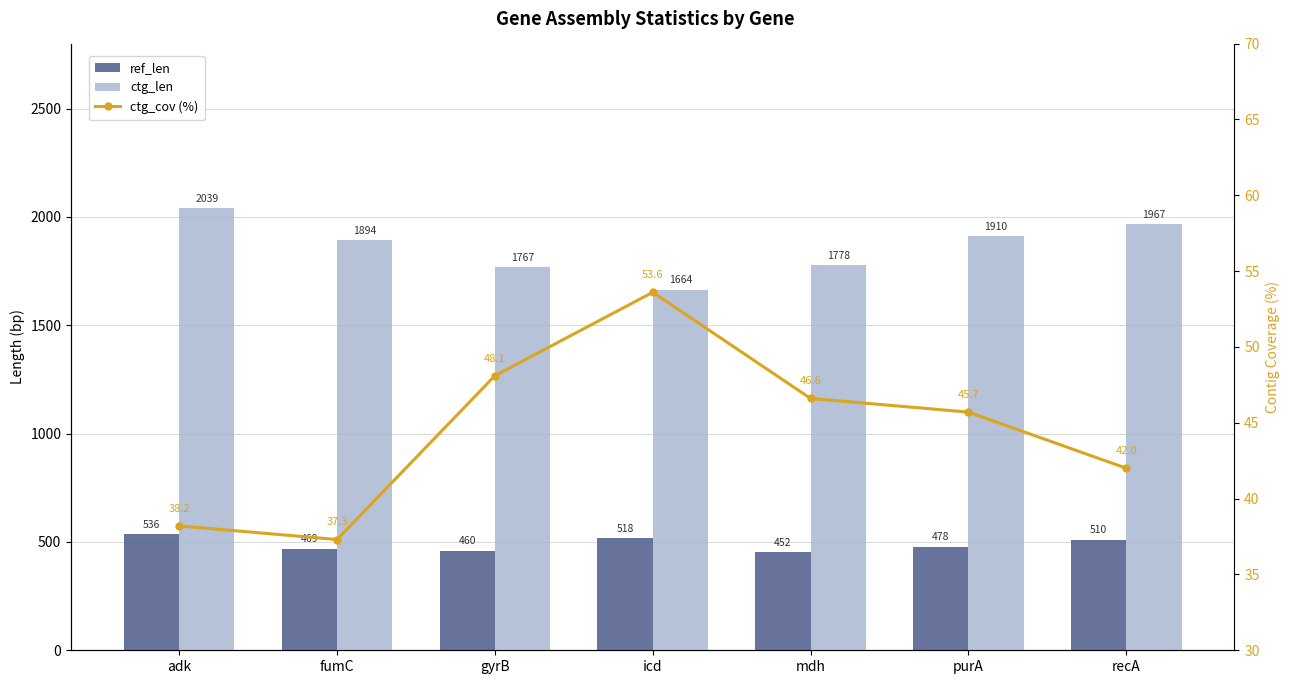

At which category is the sum across all series the highest?

adk